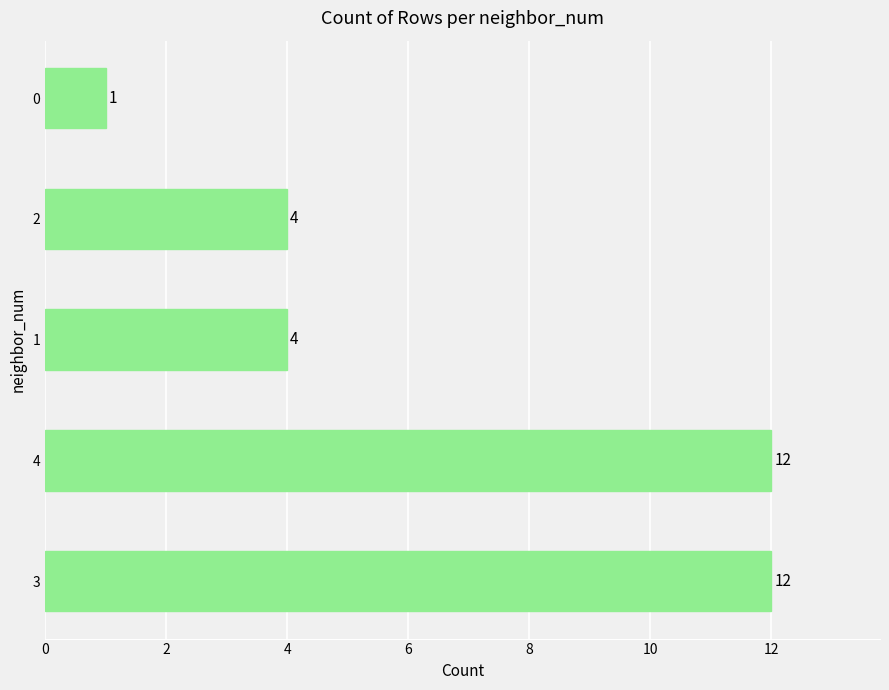

Is it true that the value at 1 is 5?

False